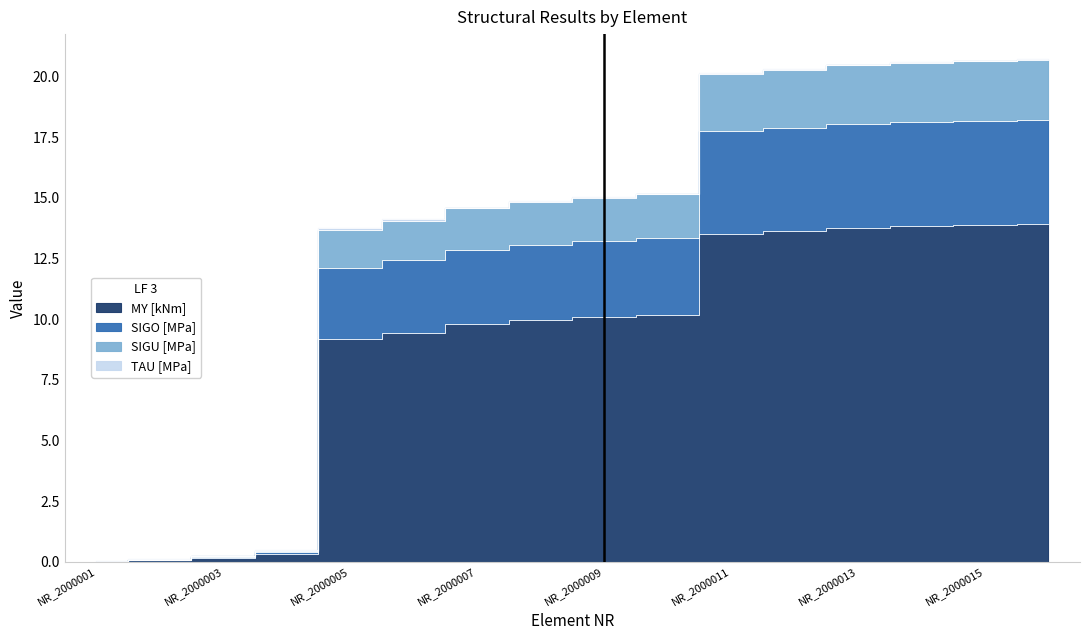

What is the value of the SIGO [MPa] point at the 11th from the left?

17.7